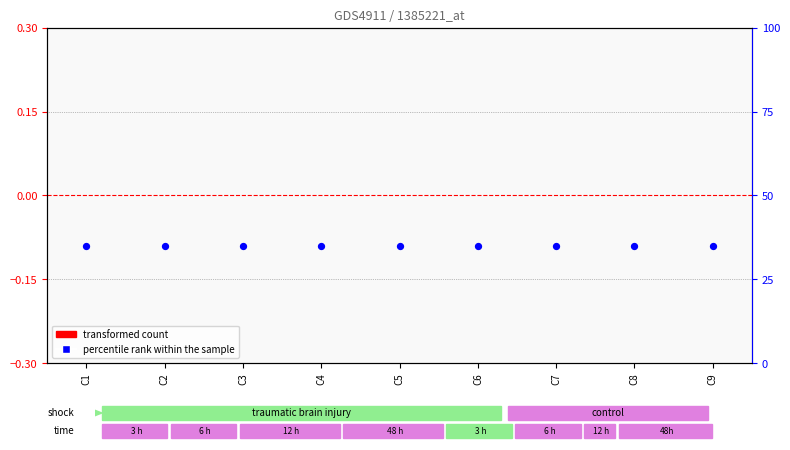

What is the total value across all series at C6?

35